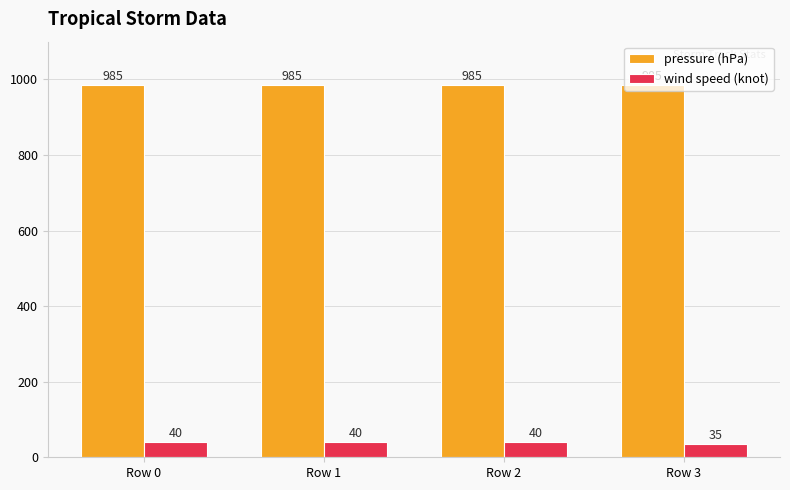

Does the chart contain stacked bars?

No